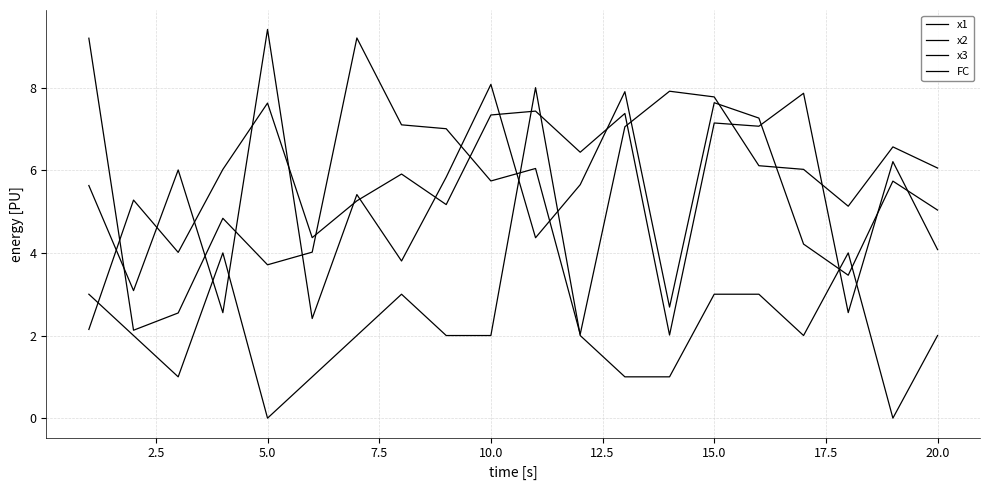

Reading right to left, list all the values displayed in this chart.

x1: 4.1	6.2	2.6	7.9	7.1	7.1	2.0	7.4	6.4	7.4	7.3	5.2	5.9	5.3	4.4	7.6	6.0	4.0	5.3	2.1
x2: 6.1	6.6	5.1	6.0	6.1	7.8	7.9	7.1	2.0	6.0	5.7	7.0	7.1	9.2	4.0	3.7	4.8	2.5	2.1	9.2
x3: 5.0	5.7	3.5	4.2	7.3	7.6	2.7	7.9	5.7	4.4	8.1	5.8	3.8	5.4	2.4	9.4	2.6	6.0	3.1	5.6
FC: 2.0	0.0	4.0	2.0	3.0	3.0	1.0	1.0	2.0	8.0	2.0	2.0	3.0	2.0	1.0	0.0	4.0	1.0	2.0	3.0